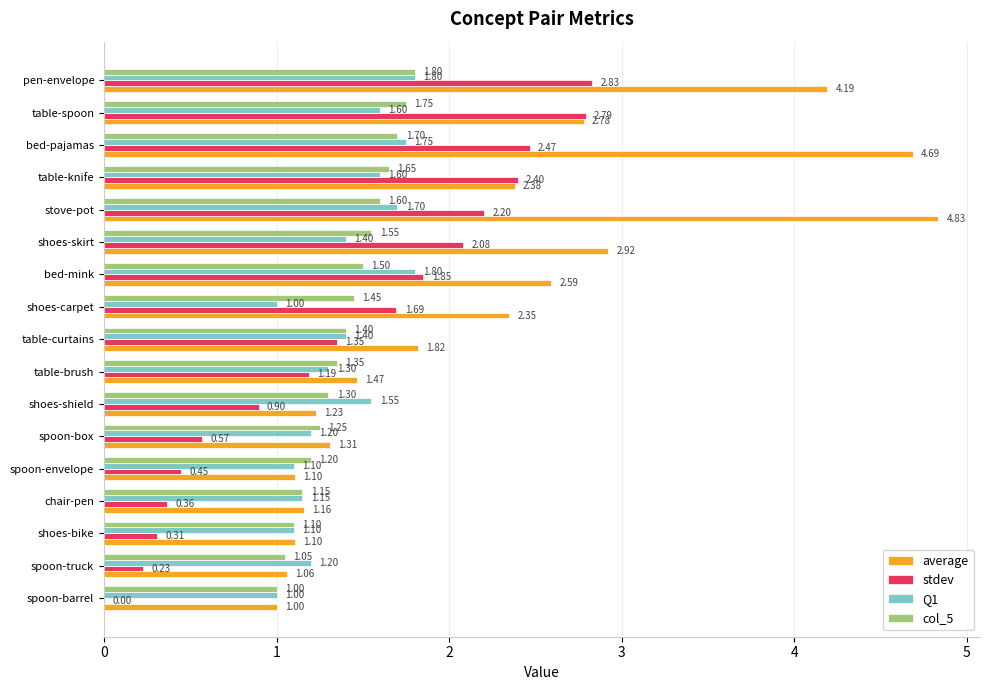

Which series has the largest total across all categories?

average